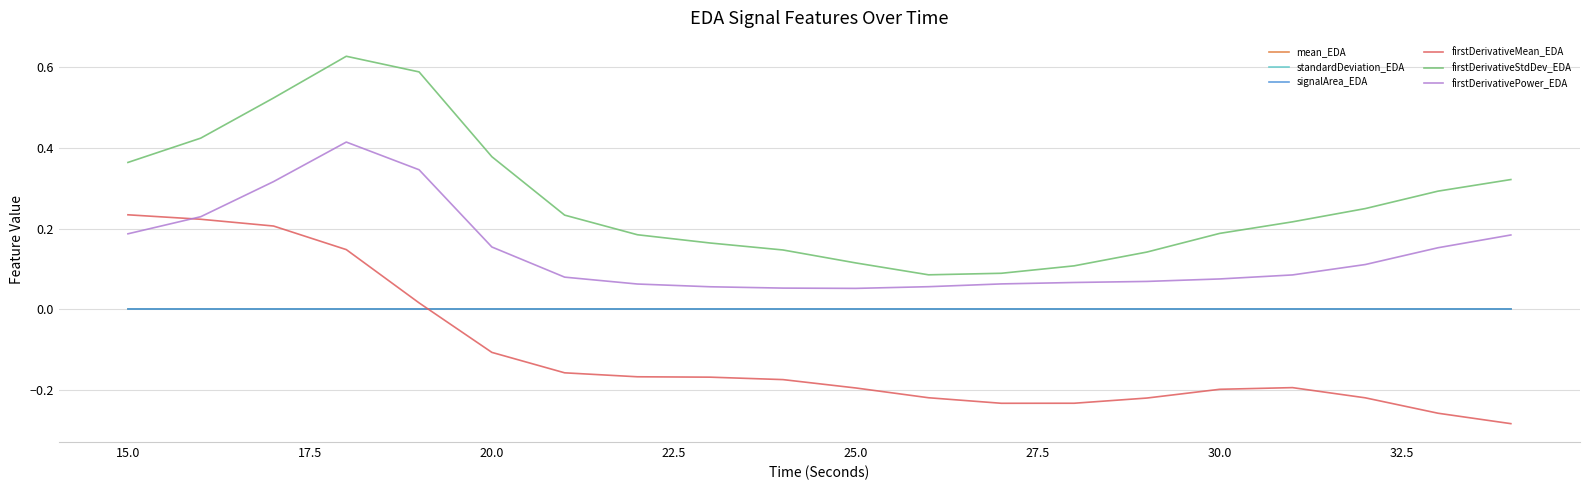

Which series has the largest total across all categories?

firstDerivativeStdDev_EDA